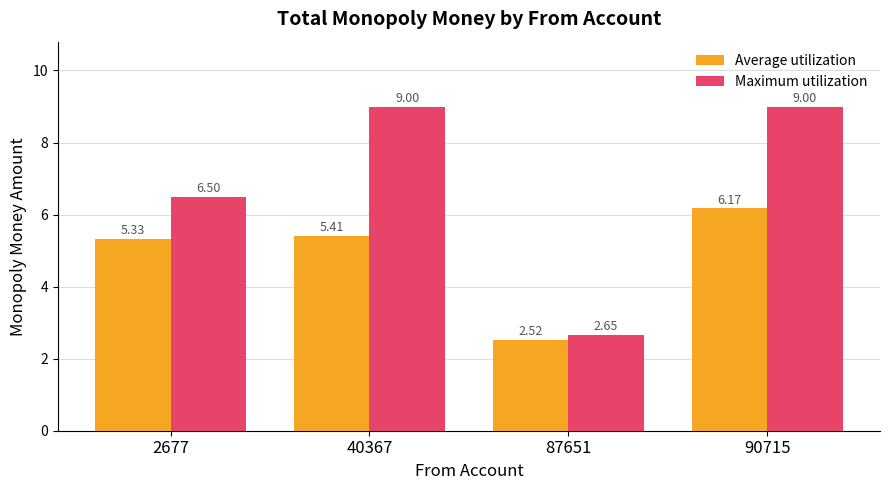

At 40367, list the series in order from largest to smallest.

Maximum utilization, Average utilization